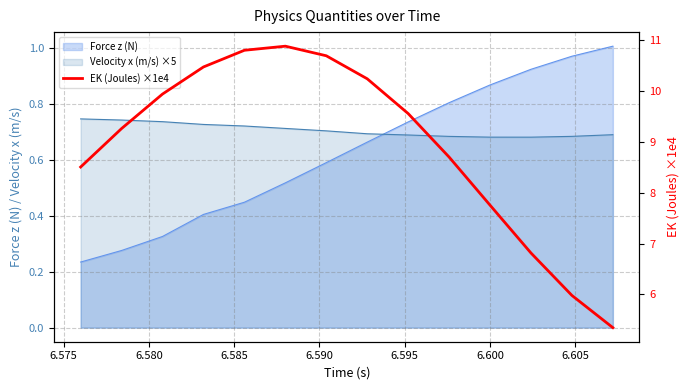

What is the difference between the values at 10 and 6.590?

3.0